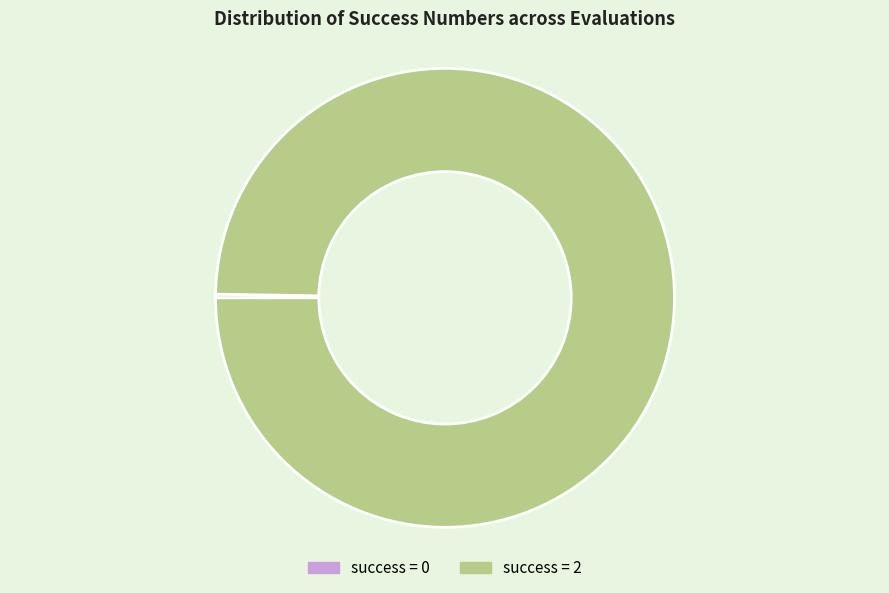

Is it true that success = 2 is 100% of the pie?

True